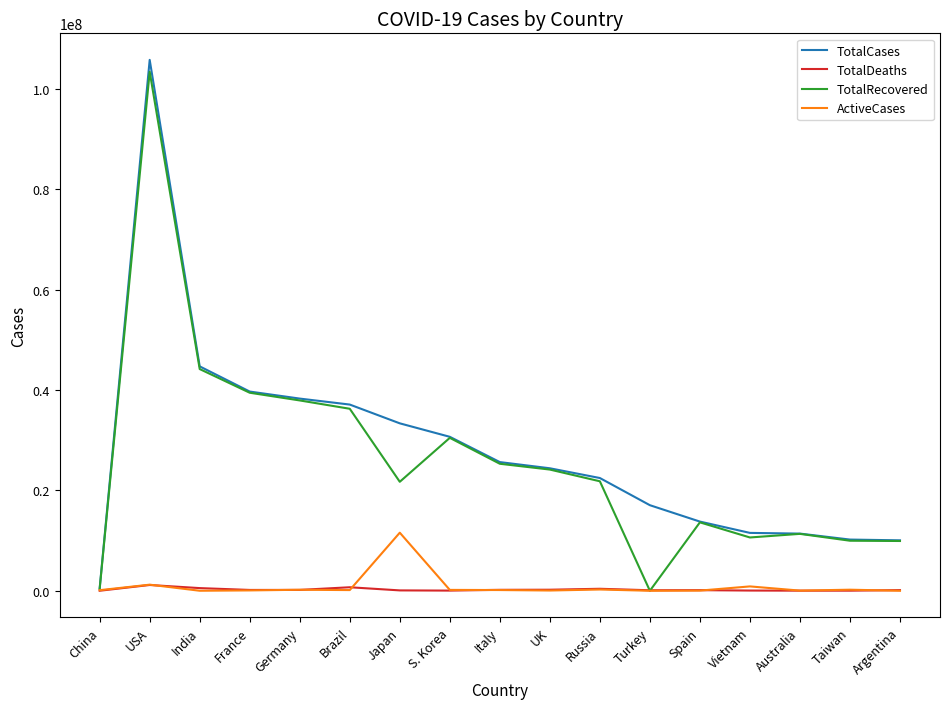

What is the spread (max minus min) of values at Argentina?

10043308